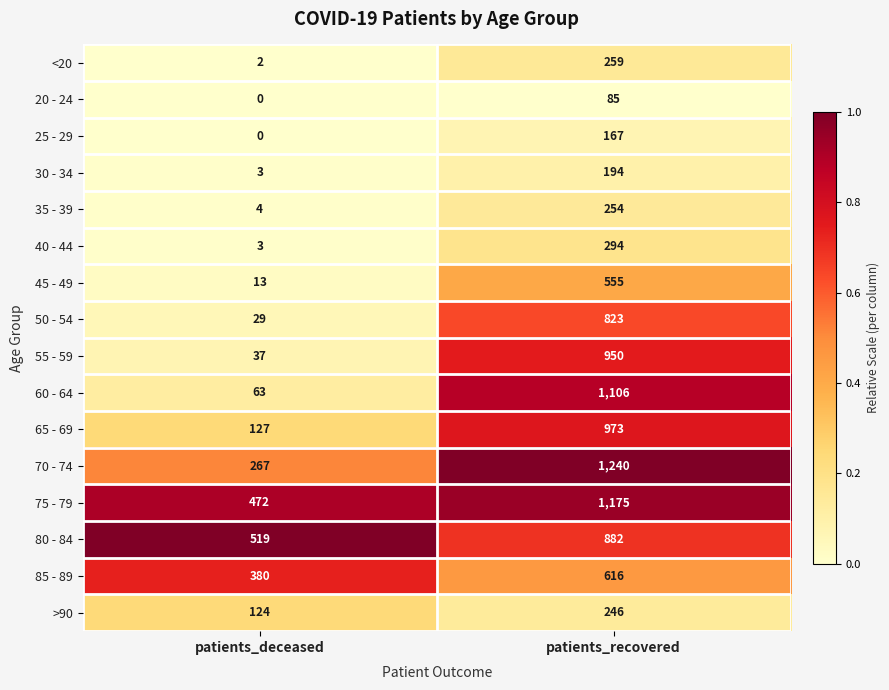

Rank the series at patients_recovered from highest to lowest value.

70 - 74, 75 - 79, 60 - 64, 65 - 69, 55 - 59, 80 - 84, 50 - 54, 85 - 89, 45 - 49, 40 - 44, <20, 35 - 39, >90, 30 - 34, 25 - 29, 20 - 24